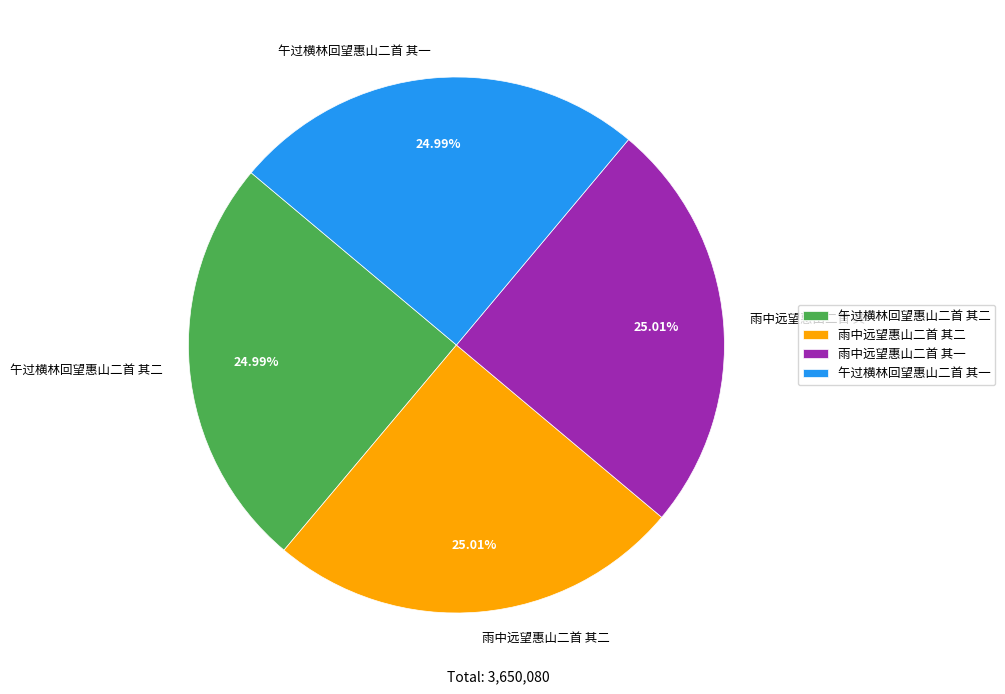

Is the sum of 雨中远望惠山二首 其二 and 雨中远望惠山二首 其一 greater than half?

Yes